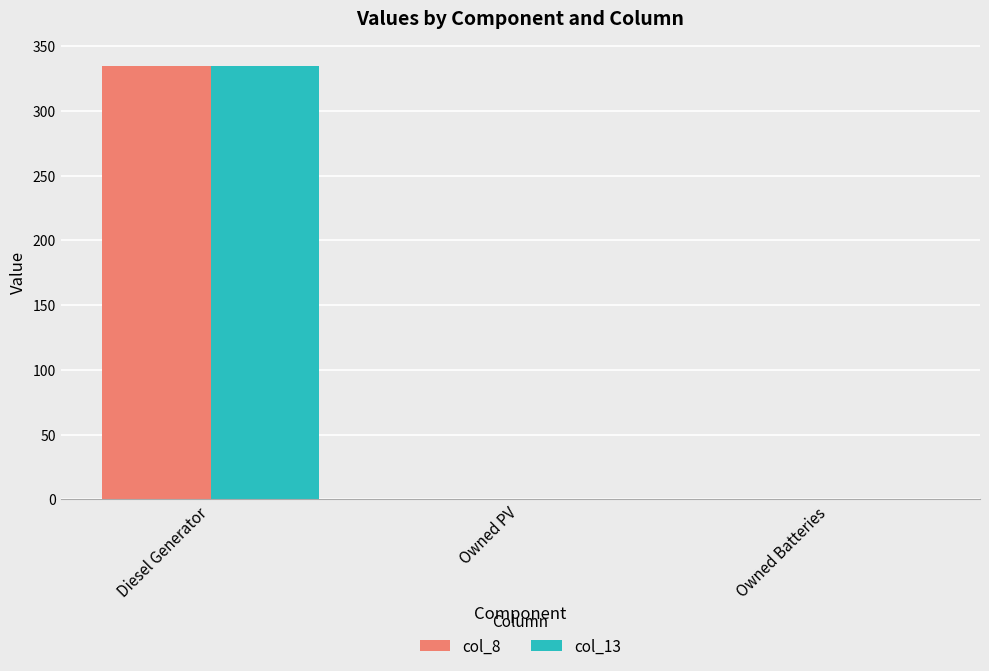

At which category is the sum across all series the highest?

Diesel Generator